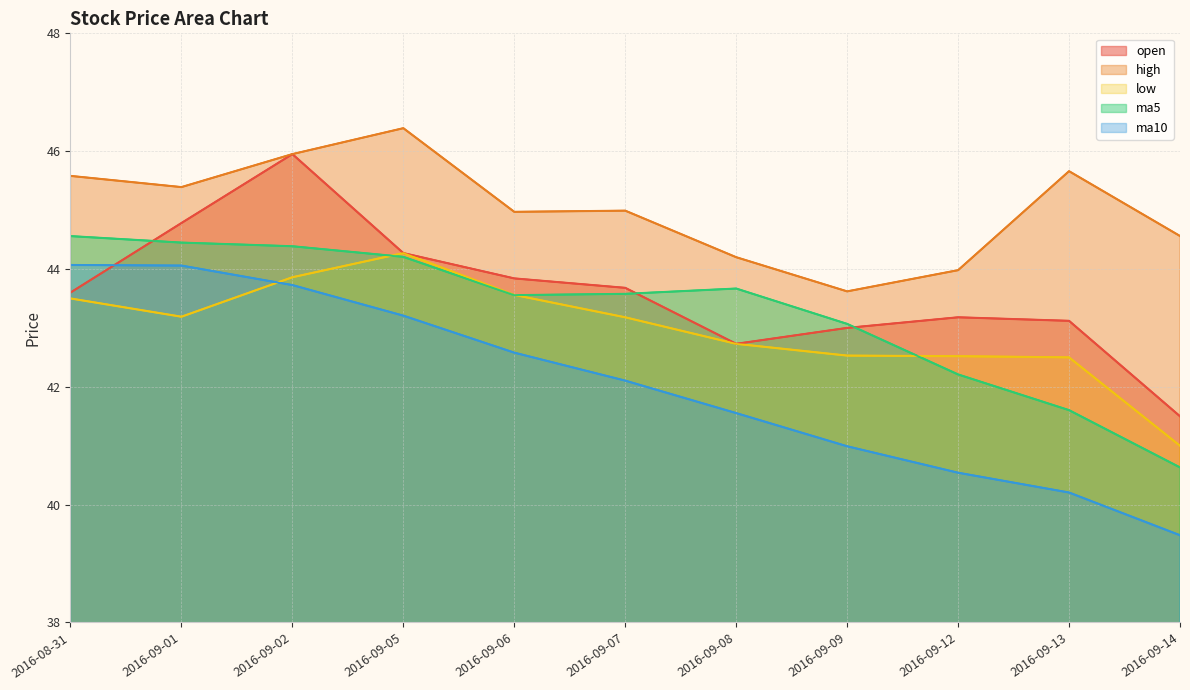

What is the sum of the open values at 2016-09-12 and 2016-09-01?

88.0